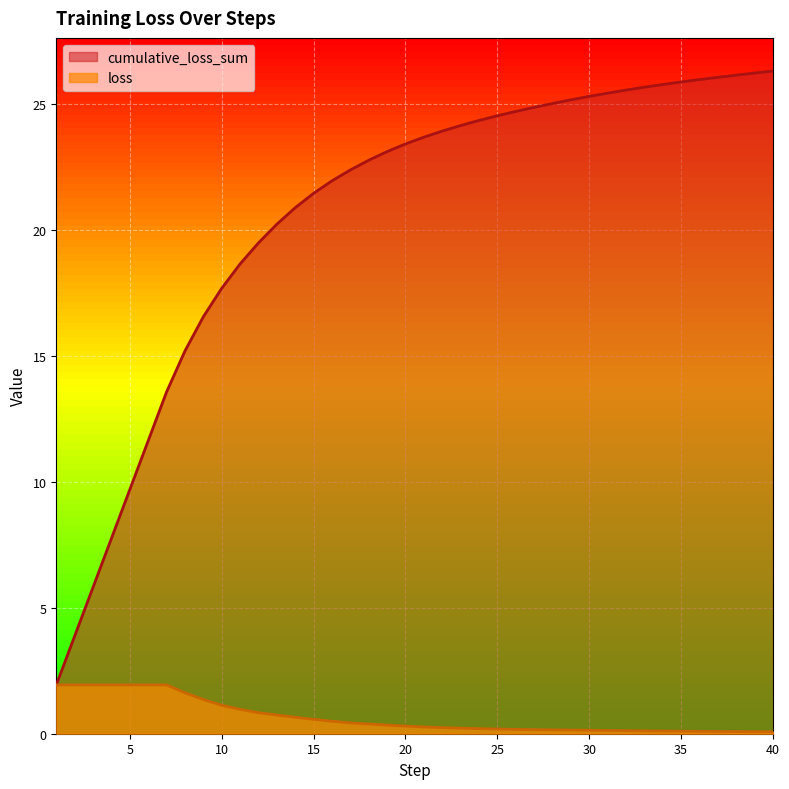

List the labels in order of loss value, largest first.

1, 2, 3, 4, 5, 6, 7, 8, 9, 10, 11, 12, 13, 14, 15, 16, 17, 18, 19, 20, 21, 22, 23, 24, 25, 26, 27, 28, 29, 30, 31, 32, 33, 34, 35, 36, 37, 38, 39, 40